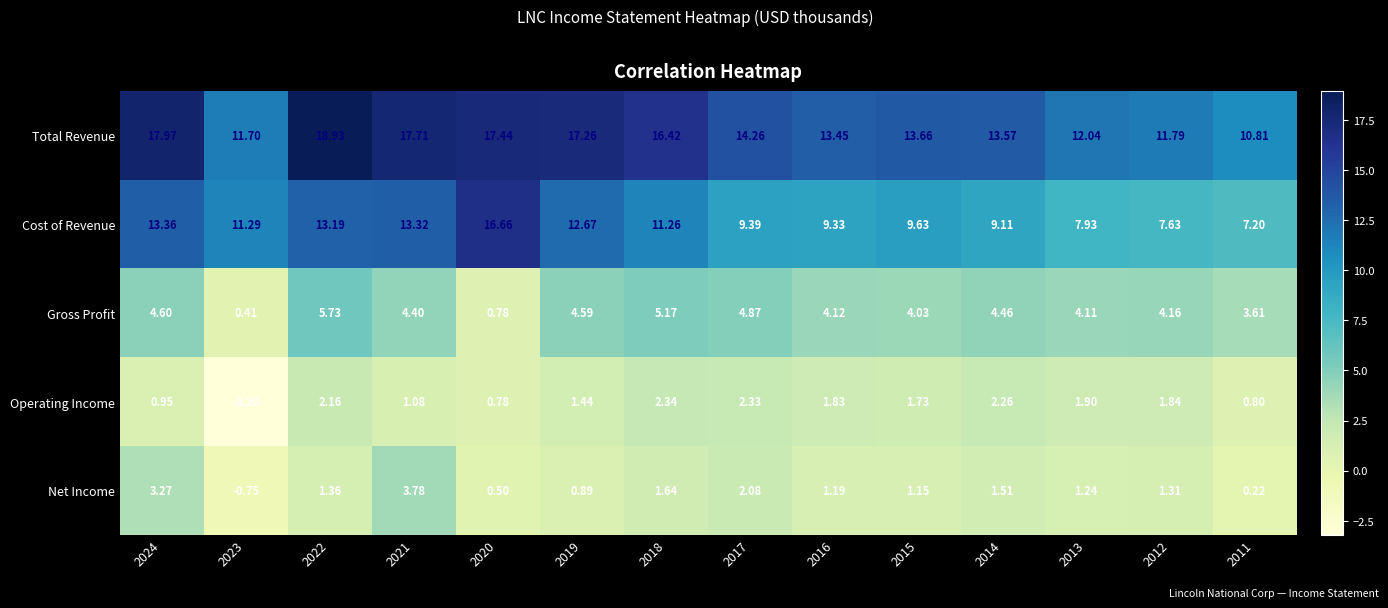

How many categories are shown in the chart?

14